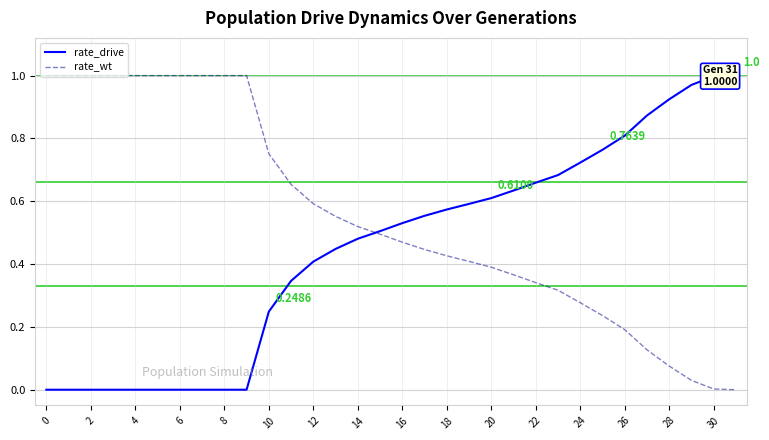

What are all the series names shown in the legend?

rate_drive, rate_wt